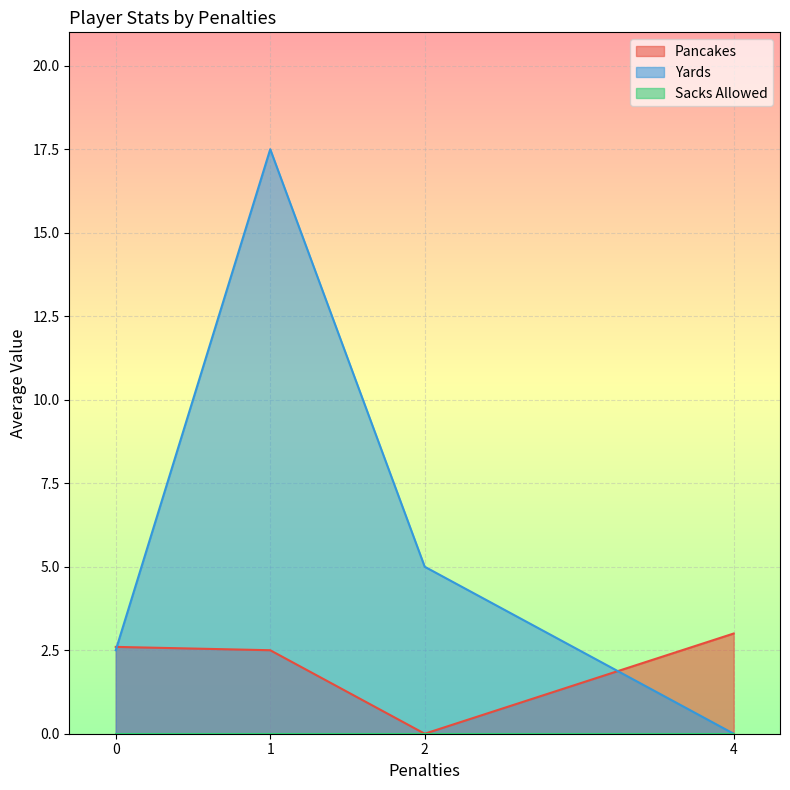

Which series has the largest range (max minus min)?

Yards